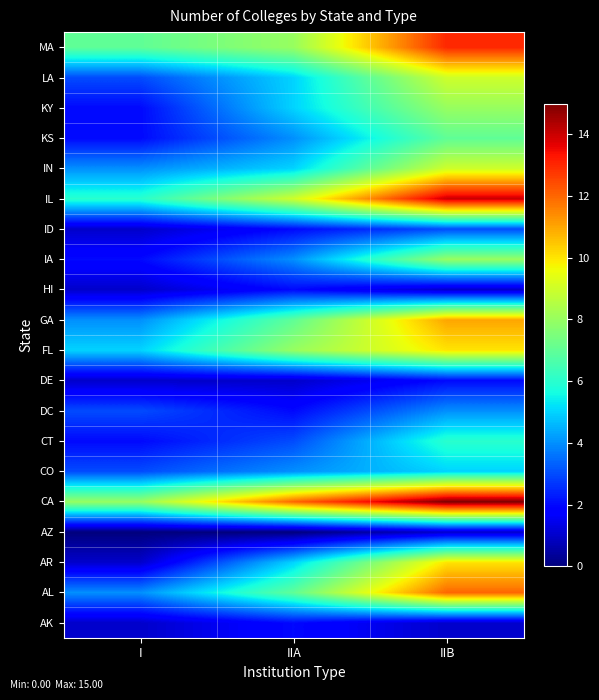

How many categories are shown in the chart?

3